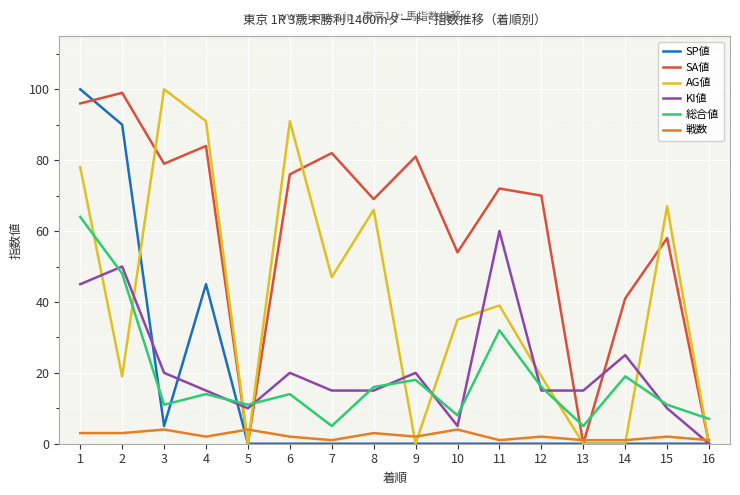

In 総合値, how many points are lower than both neighbors (excluding endpoints)?

5